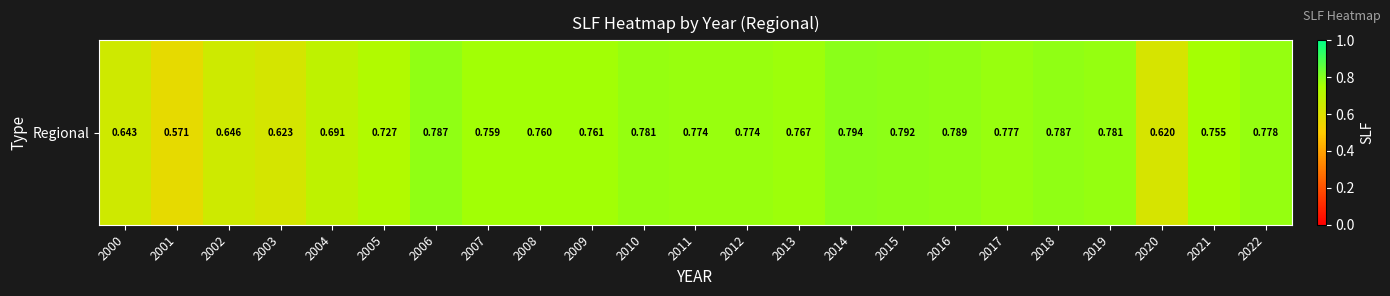

What is the smallest value displayed?

0.6